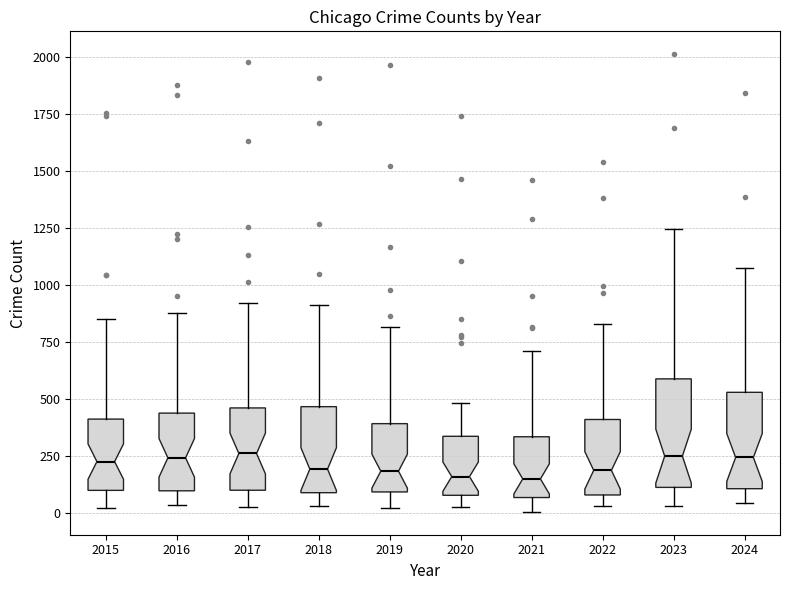

Reading left to right, transcribe this box plot: for each box, give where its median line is, the range the box spans, and where its two whiskers end, as read against the y-axis. The values are not printed on the chart, so give them approximately, as read against the axis.

2015: median 250, box 100 to 400, whiskers 0 to 850
2016: median 250, box 100 to 450, whiskers 50 to 900
2017: median 250, box 100 to 450, whiskers 50 to 900
2018: median 200, box 100 to 450, whiskers 50 to 900
2019: median 200, box 100 to 400, whiskers 50 to 800
2020: median 150, box 100 to 350, whiskers 50 to 500
2021: median 150, box 50 to 350, whiskers 0 to 700
2022: median 200, box 100 to 400, whiskers 50 to 850
2023: median 250, box 100 to 600, whiskers 50 to 1250
2024: median 250, box 100 to 550, whiskers 50 to 1050